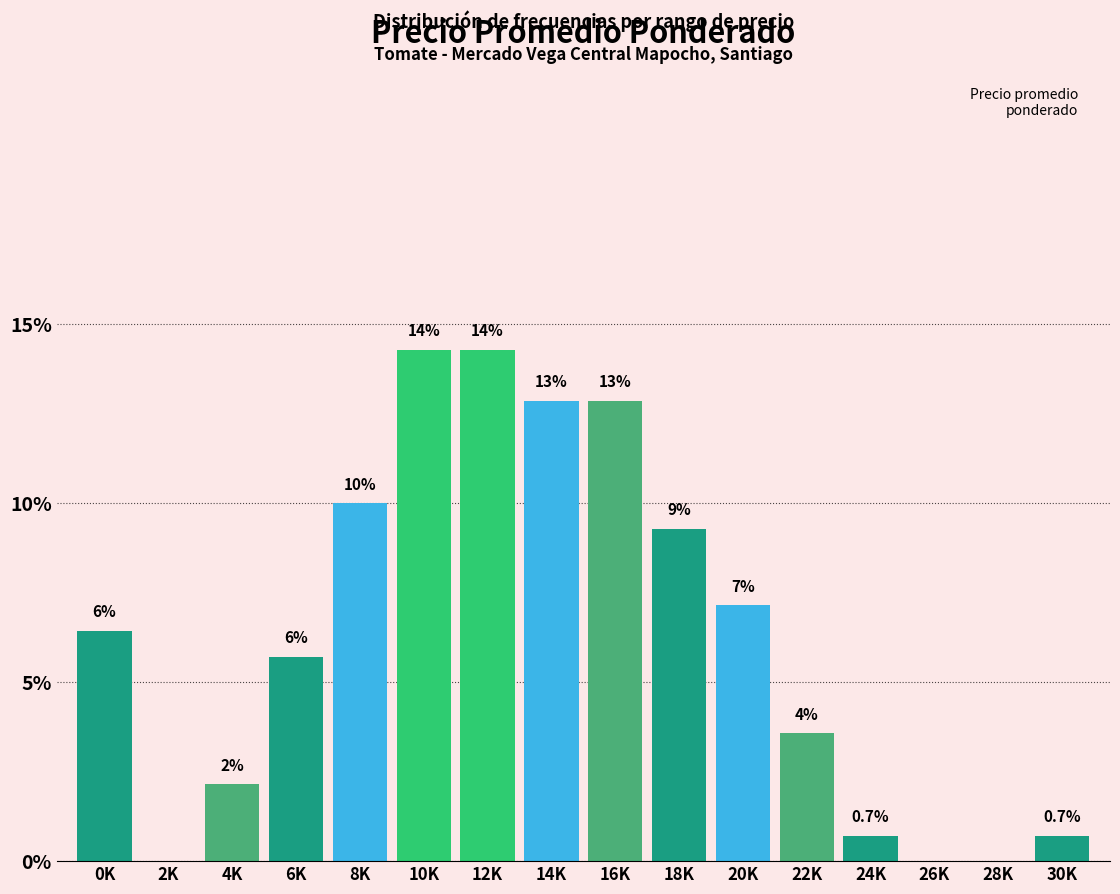

Are the bars horizontal?

No